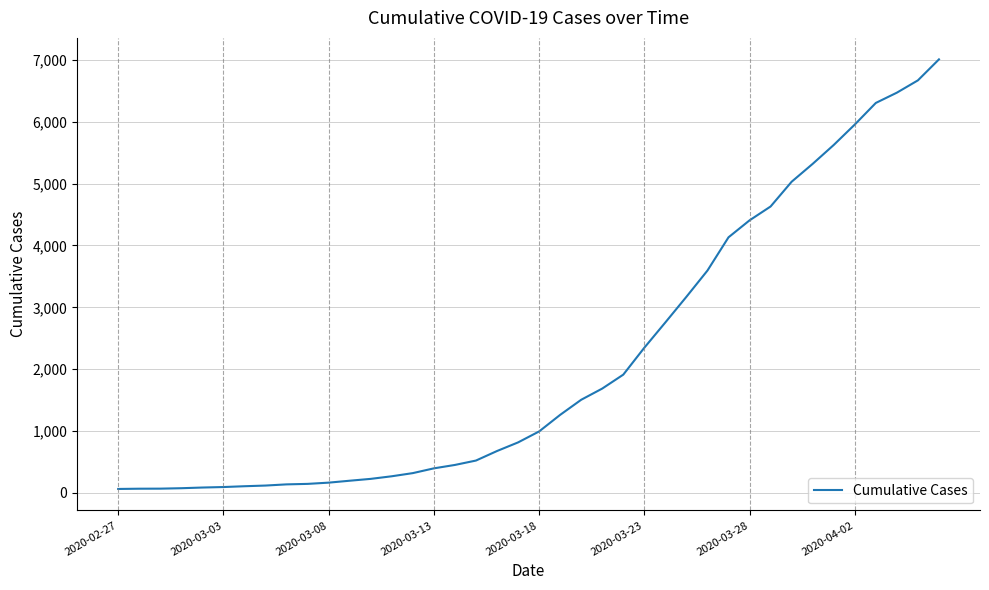

What is the maximum value shown in the chart?

7006